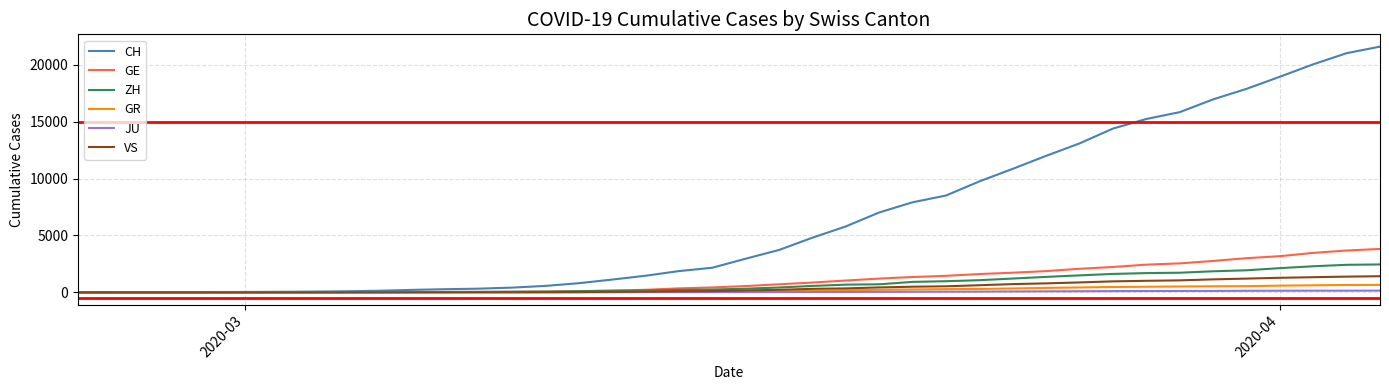

Which series has the largest total across all categories?

CH